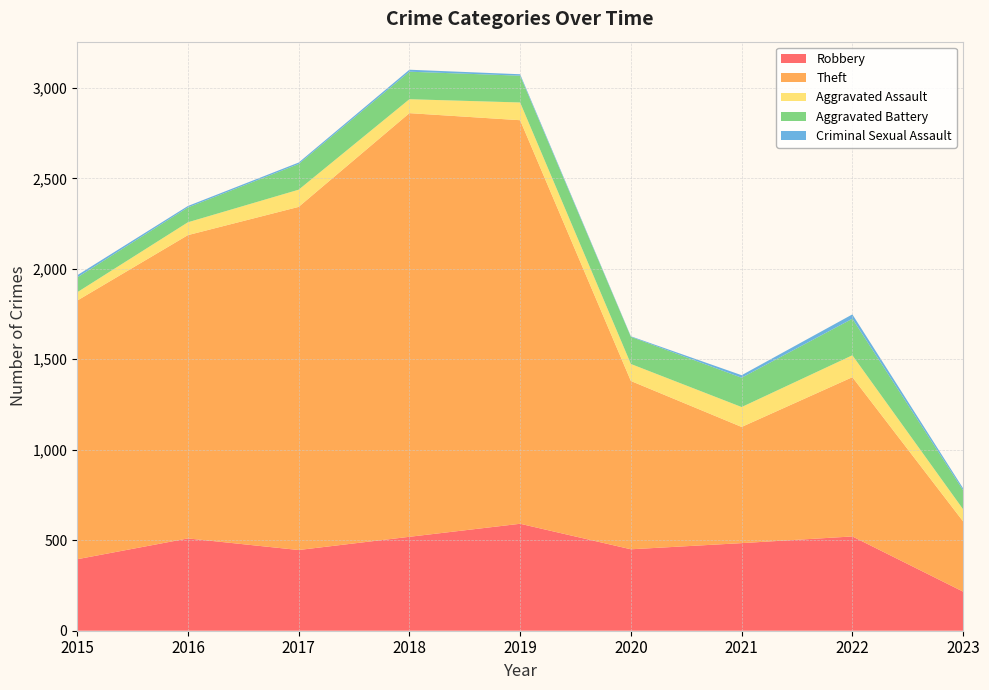

Reading right to left, transcribe all the data shown in this chart.

Robbery: 2023=216	2022=521	2021=484	2020=450	2019=591	2018=519	2017=446	2016=510	2015=395
Theft: 2023=388	2022=880	2021=642	2020=930	2019=2230	2018=2341	2017=1896	2016=1676	2015=1429
Aggravated Assault: 2023=67	2022=121	2021=110	2020=94	2019=98	2018=77	2017=95	2016=71	2015=46
Aggravated Battery: 2023=105	2022=202	2021=162	2020=150	2019=148	2018=152	2017=142	2016=82	2015=82
Criminal Sexual Assault: 2023=11	2022=24	2021=14	2020=3	2019=8	2018=11	2017=8	2016=8	2015=12